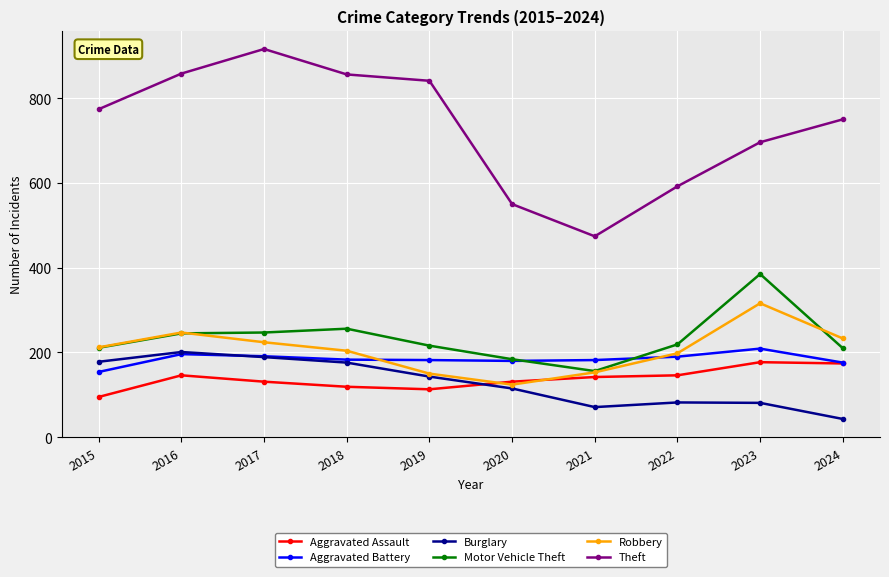

The Burglary series shows 81 at 2023. True or false?

True